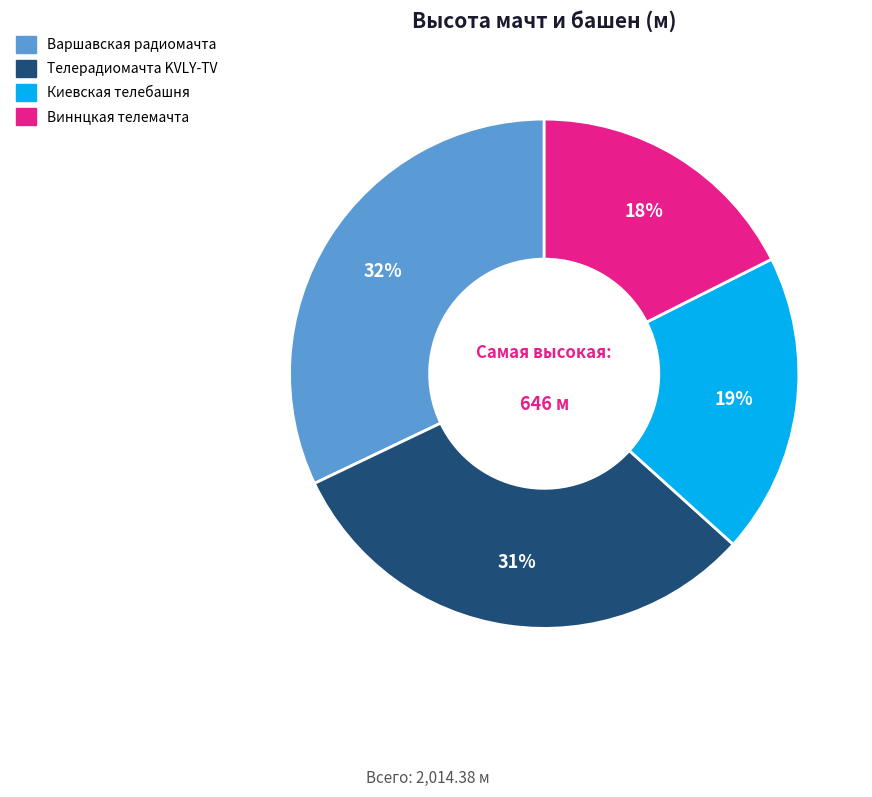

Is there a majority slice in this chart?

No